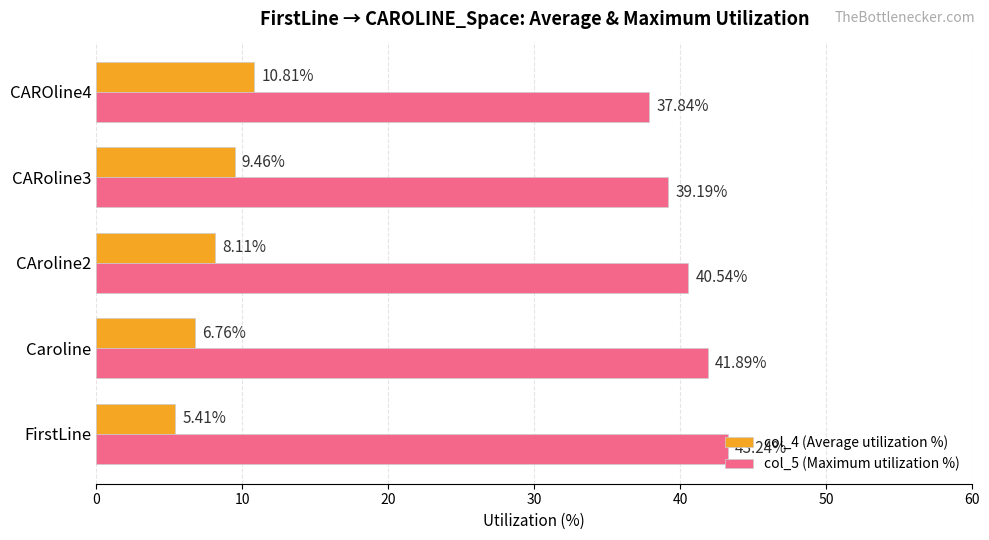

What is the difference between the highest and lowest values at FirstLine?

37.8